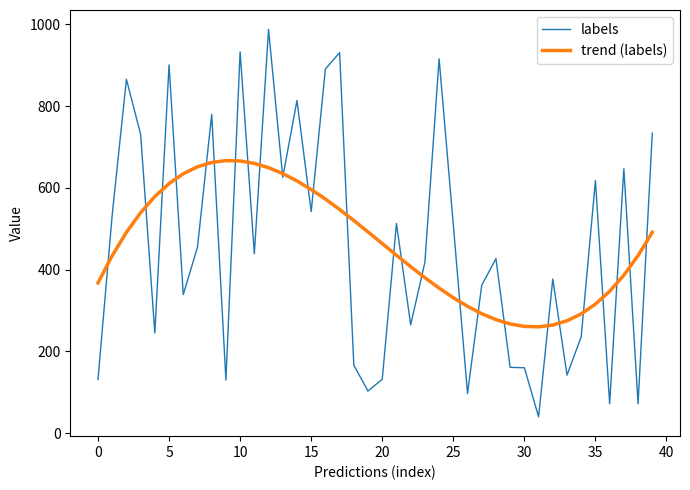

Which series has the widest spread of values?

labels